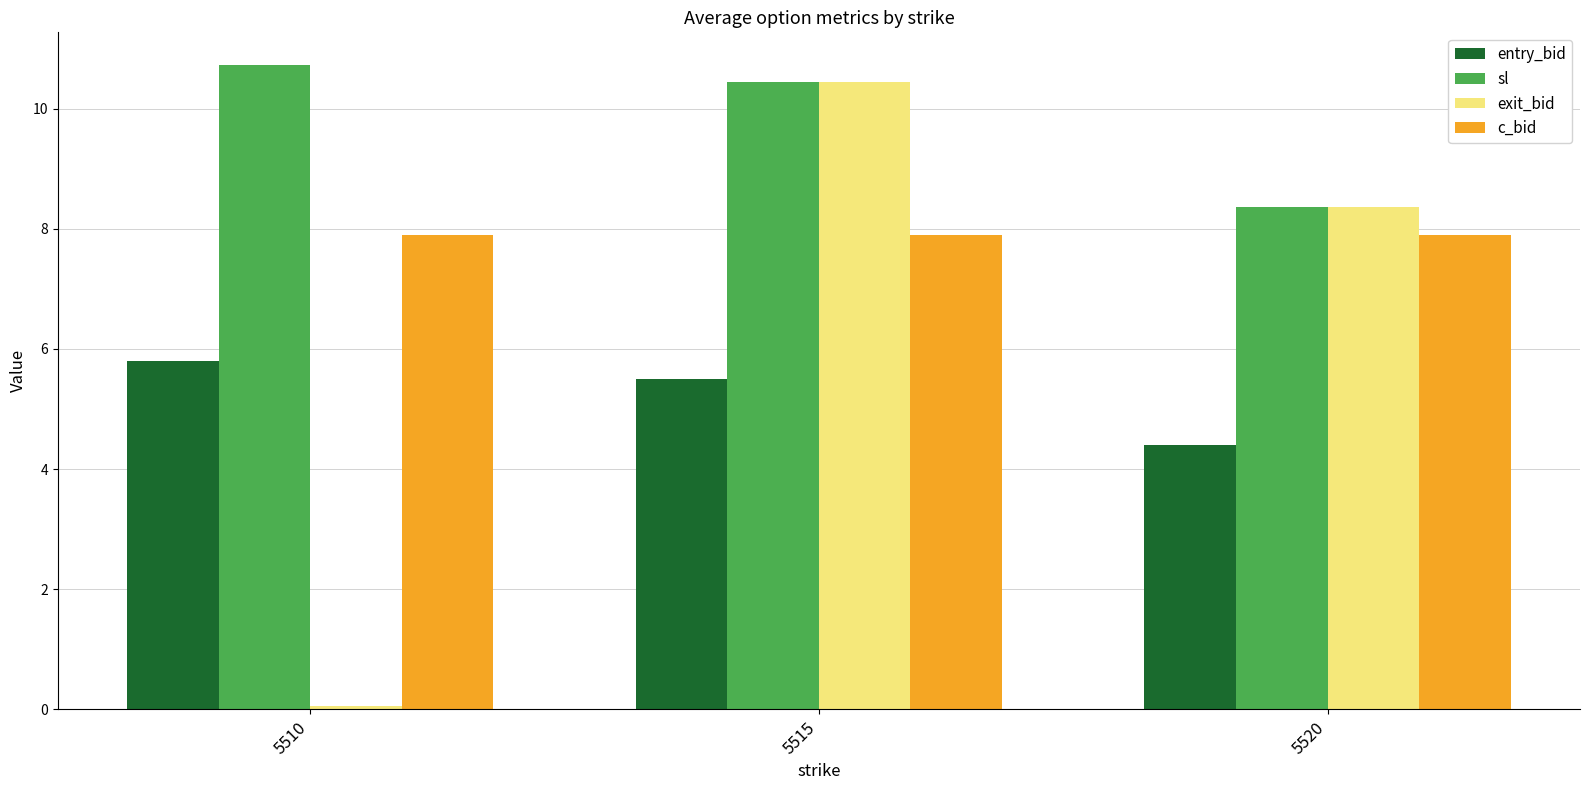

The entry_bid series shows 2.6 at 5510. True or false?

False